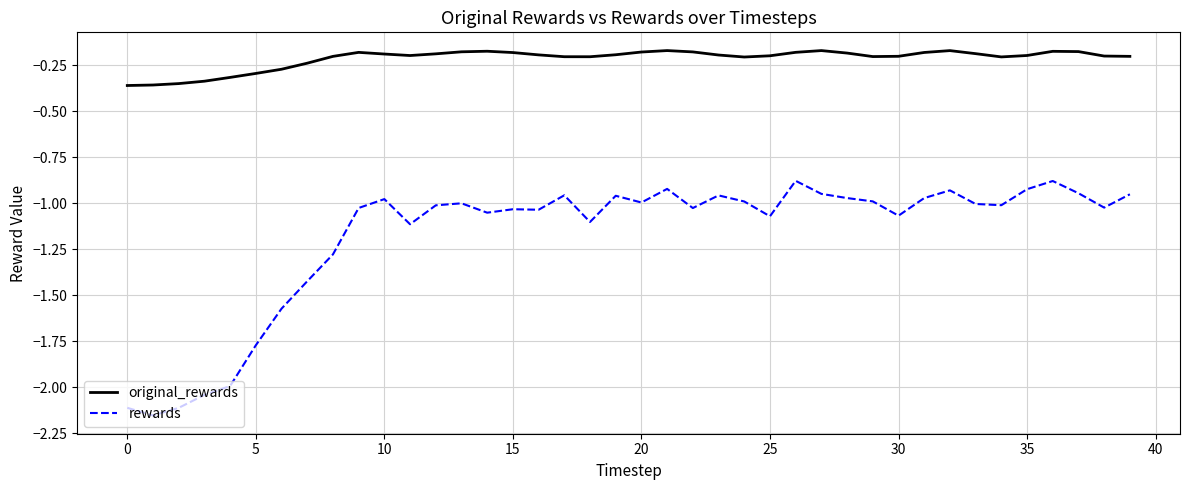

Which series has the widest spread of values?

rewards